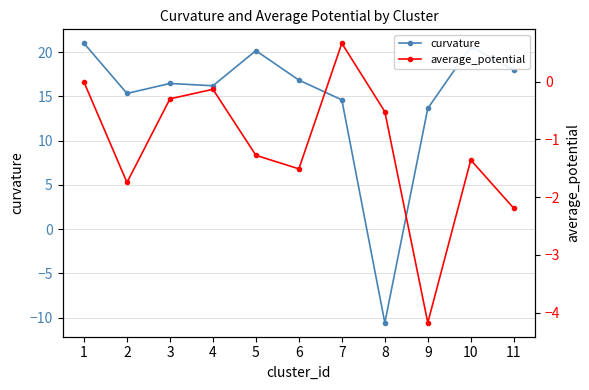

Which series changed the most between 2 and 5?

curvature